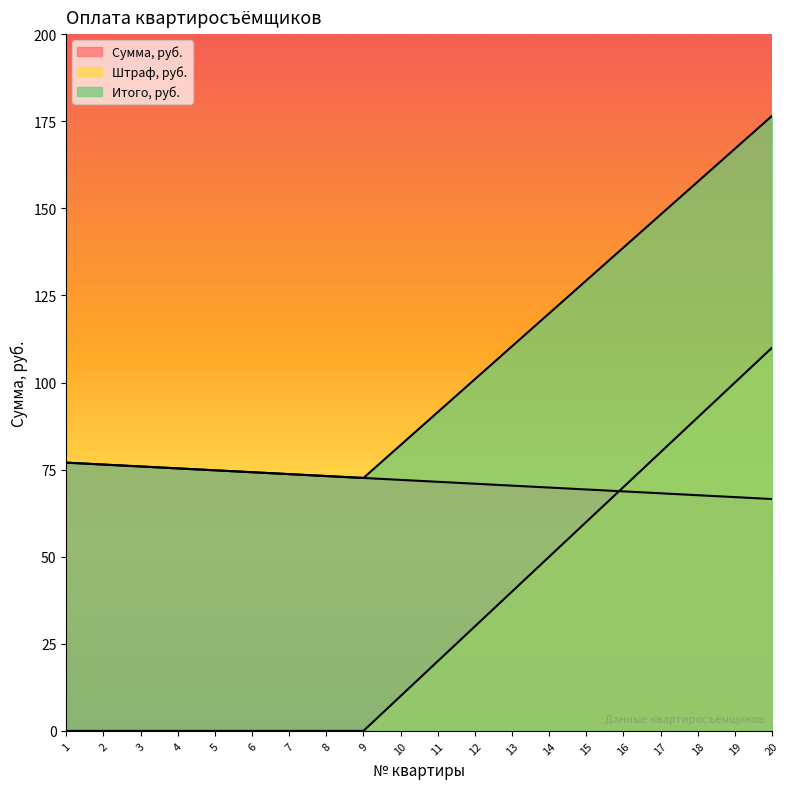

True or false: Штраф, руб. has a value of 0.0 at 5.

True